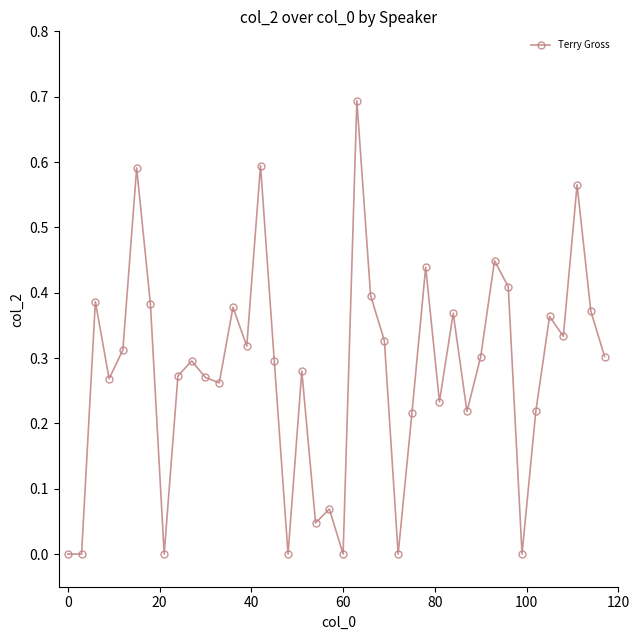

What is the difference between the maximum and minimum values?

0.7